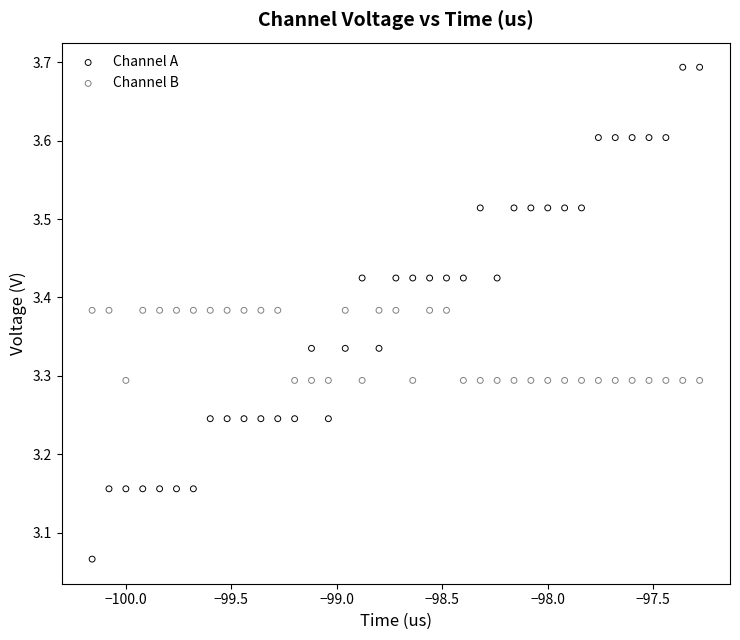

Which series reaches the minimum Y coordinate?

Channel A